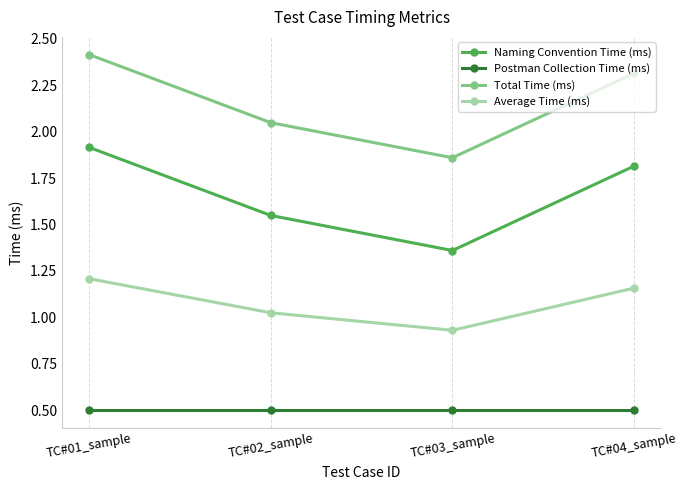

What is the label of the 1st point from the left?

TC#01_sample